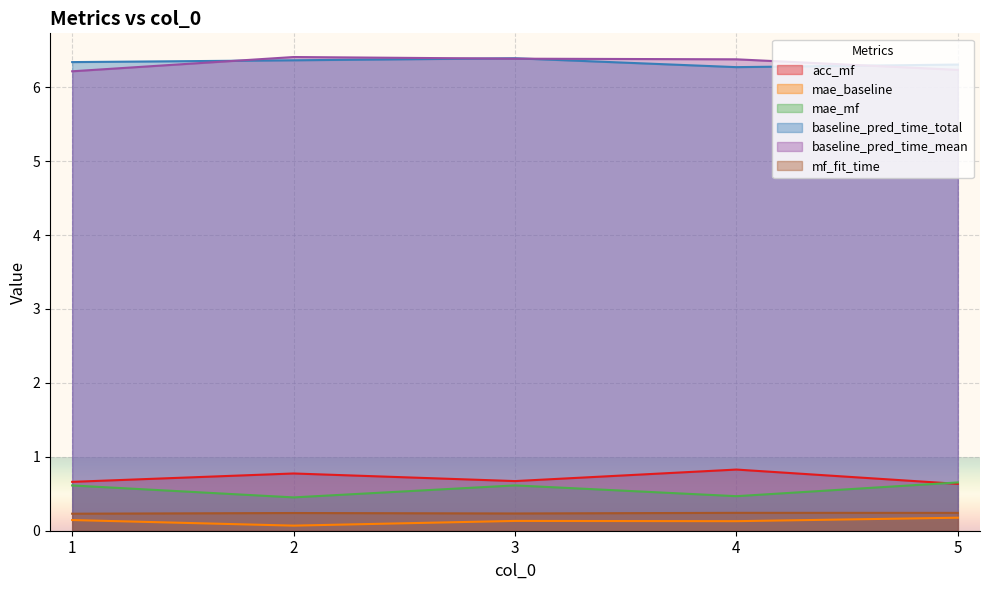

How many lines are shown in the chart?

6